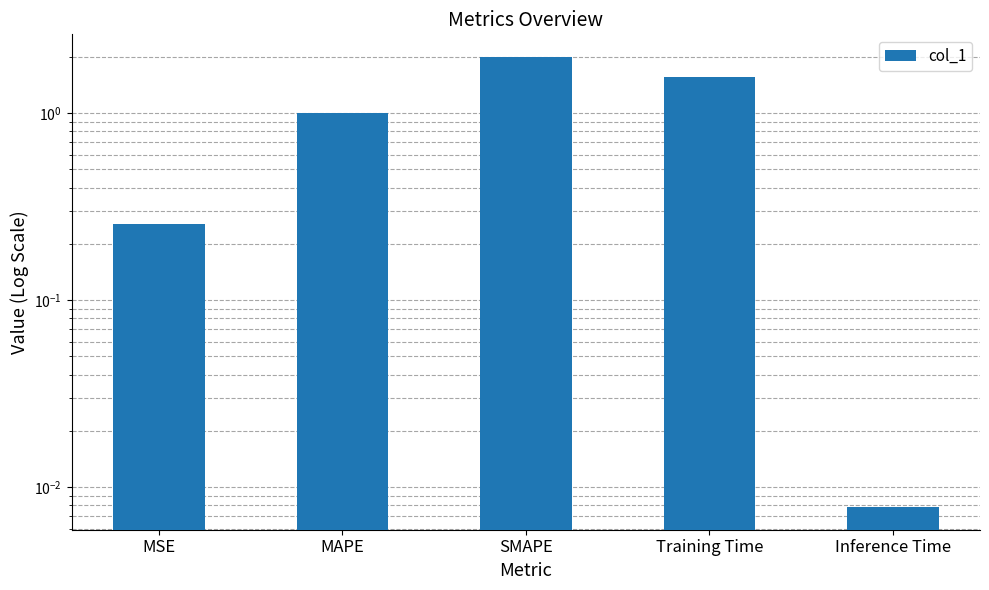

What is the sum of the values at Inference Time and MAPE?

1.0